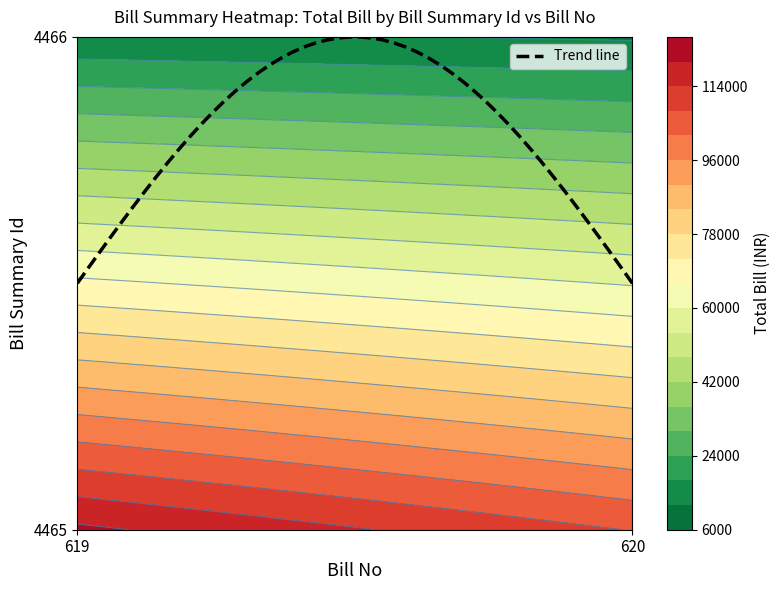

Rank the series by their average value, from highest to lowest.

4465, 4466